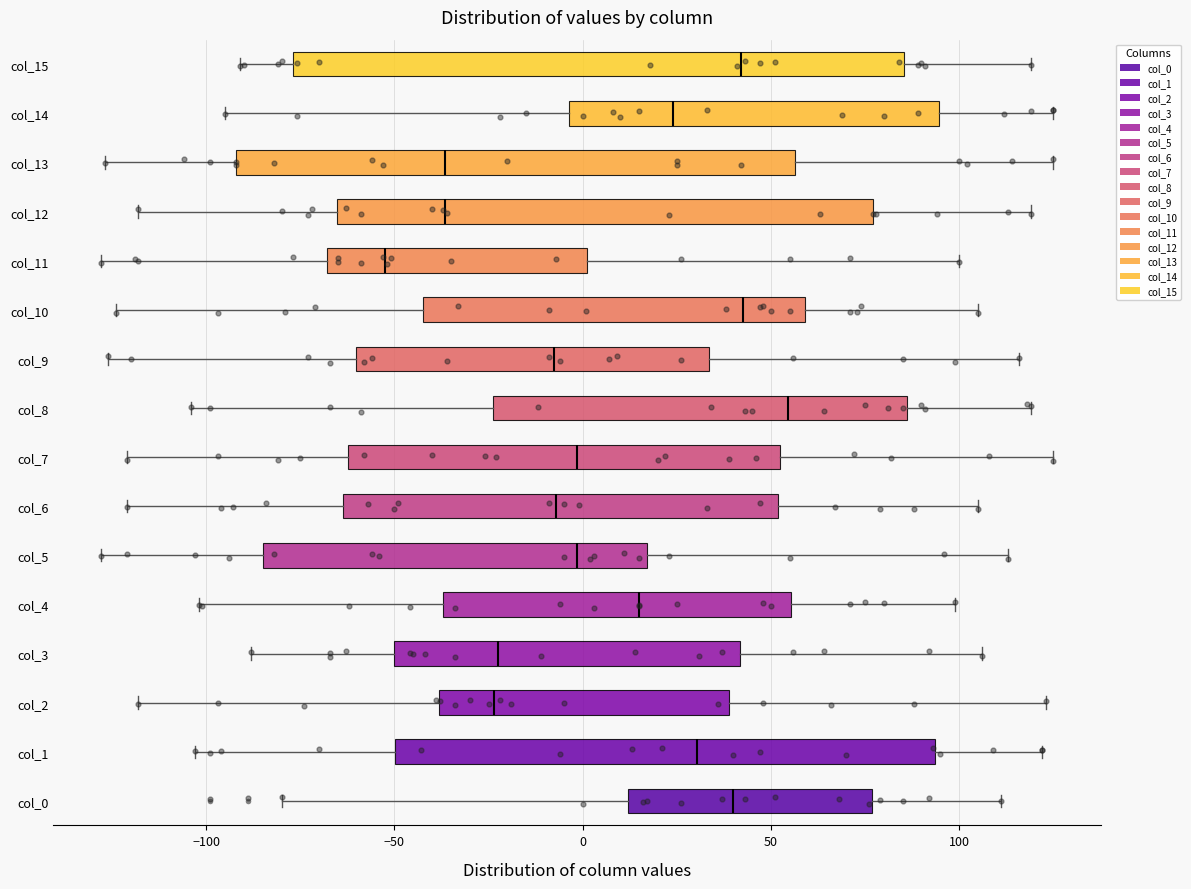

Where does the median line of the box for col_0 sit on the x-axis? The values are not printed on the chart, so give them approximately, as read against the axis.

40